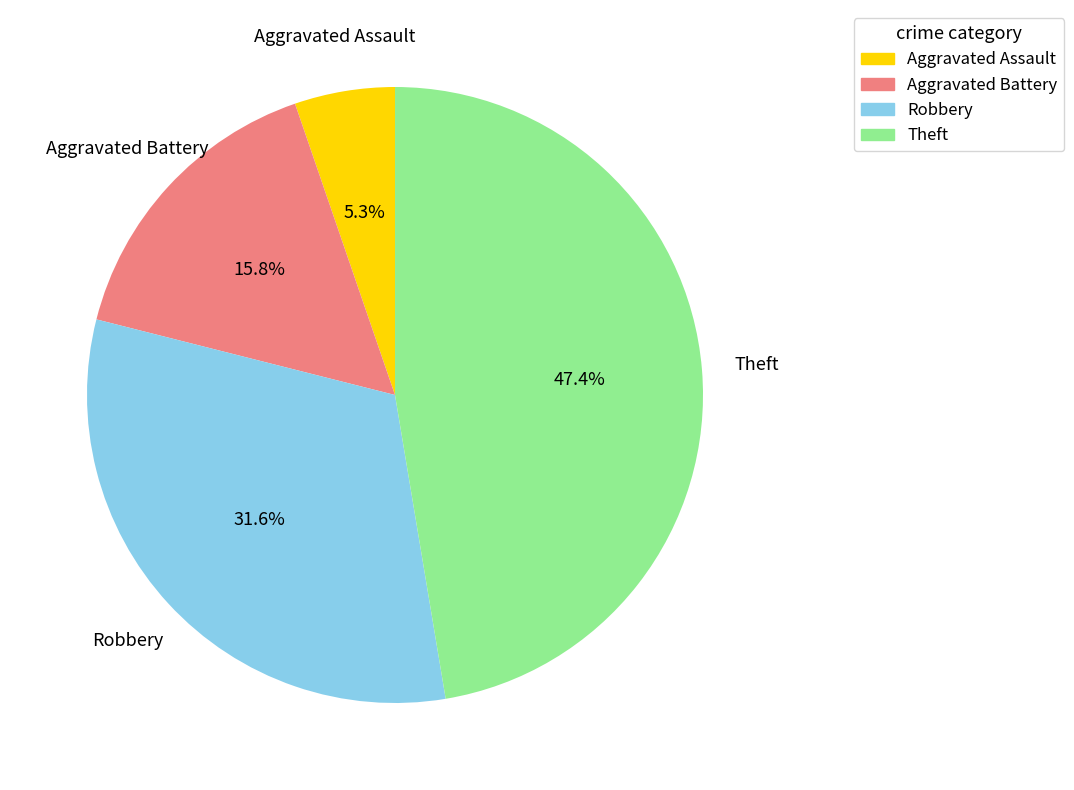

Between Theft and Robbery, which is larger?

Theft